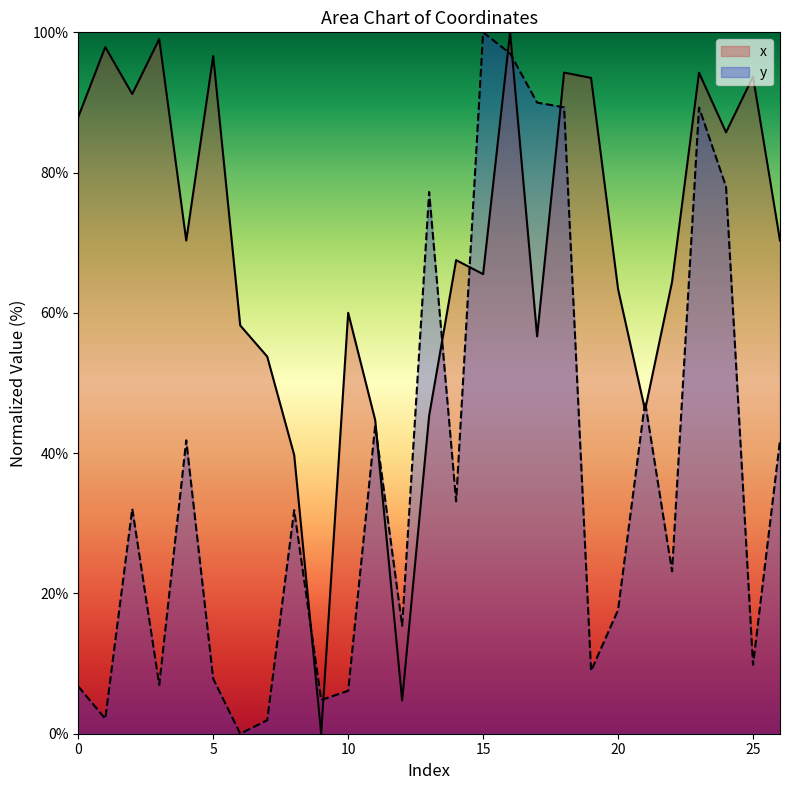

Rank the series by their maximum value, from highest to lowest.

x, y